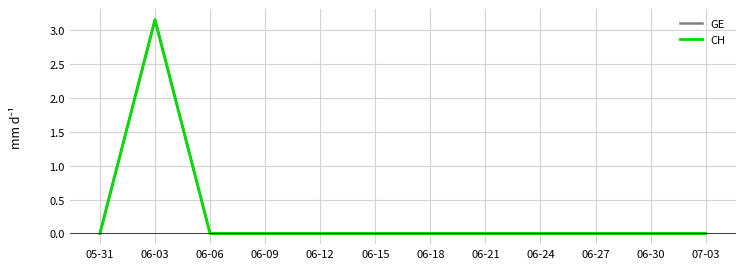

Is it true that GE equals -1.7 at 06-12?

False